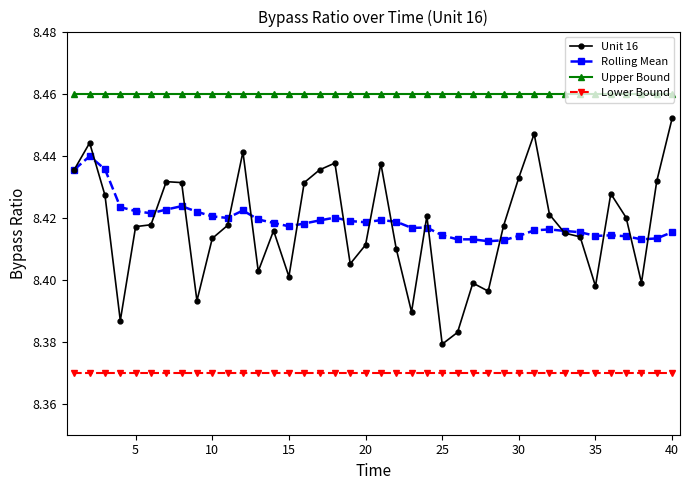

At how many categories does at least one series exceed 8?

40